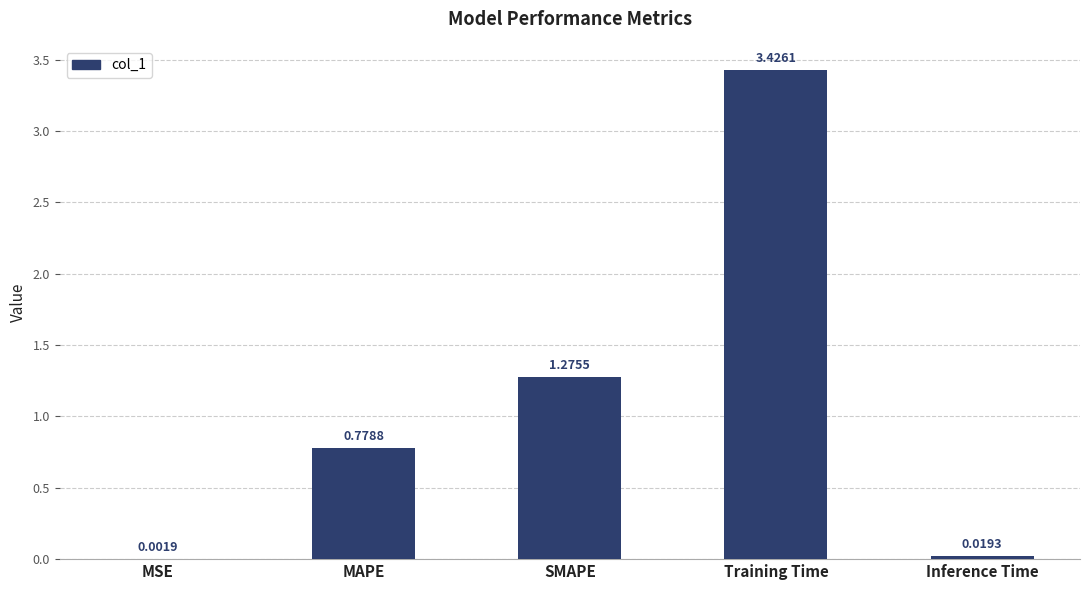

What is the sum of the values at Training Time and SMAPE?

4.7